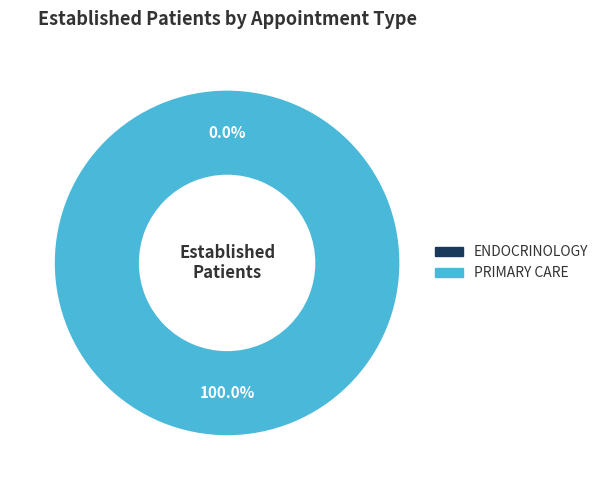

What percentage do ENDOCRINOLOGY and PRIMARY CARE together represent?

100.0%